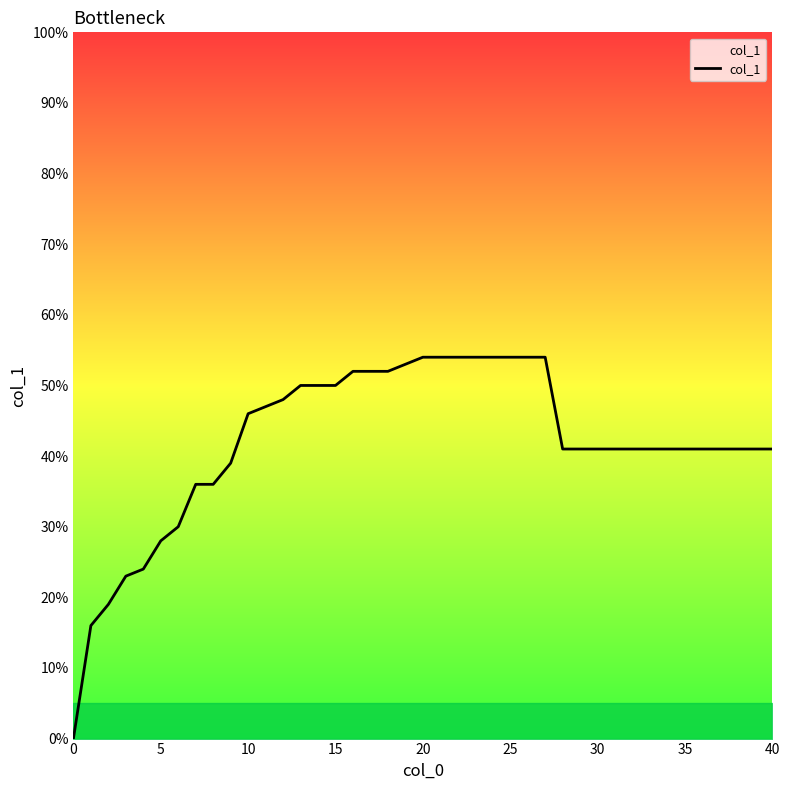

What is the greatest value displayed?

54.0